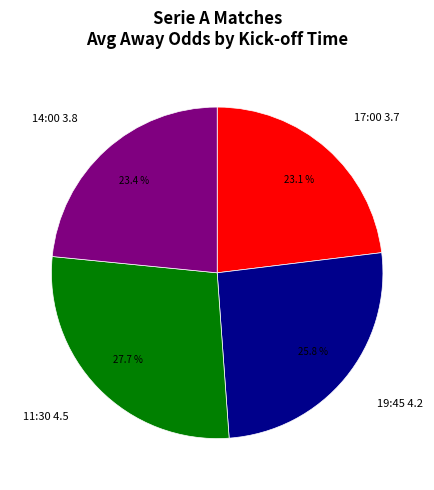

Does any single category account for the majority?

No